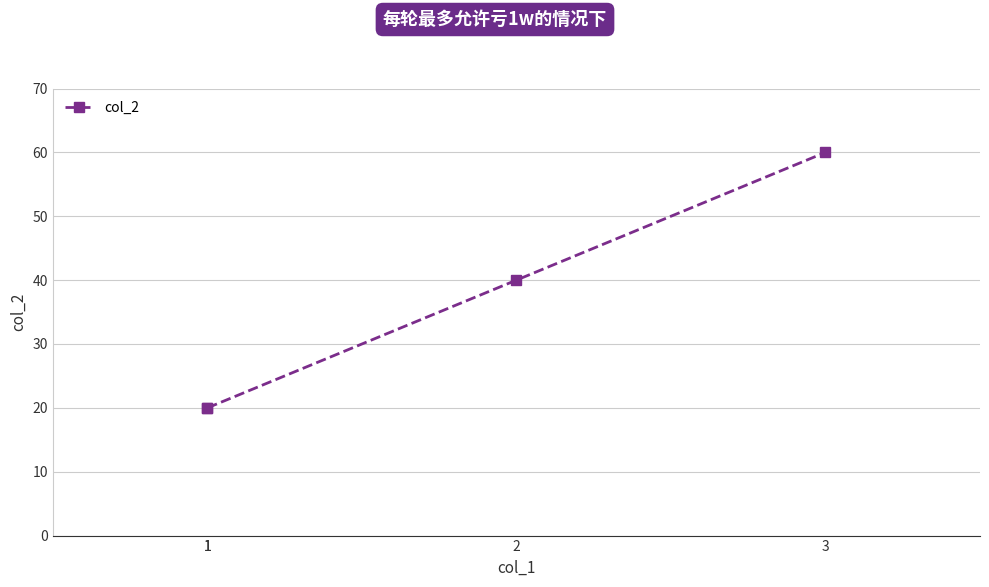

What is the minimum value shown in the chart?

20